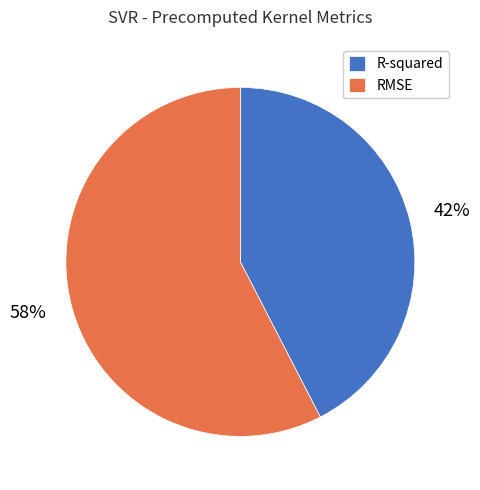

To the nearest percent, what percentage of the pie is R-squared?

42%